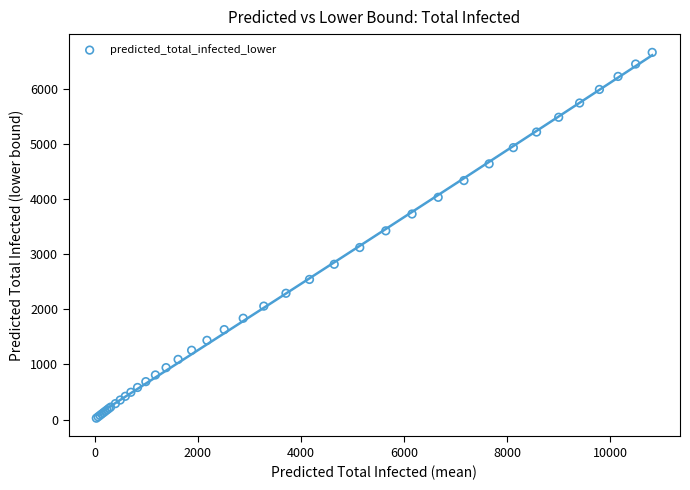

What Y value in the scatter plot is closest to 3343?

3424